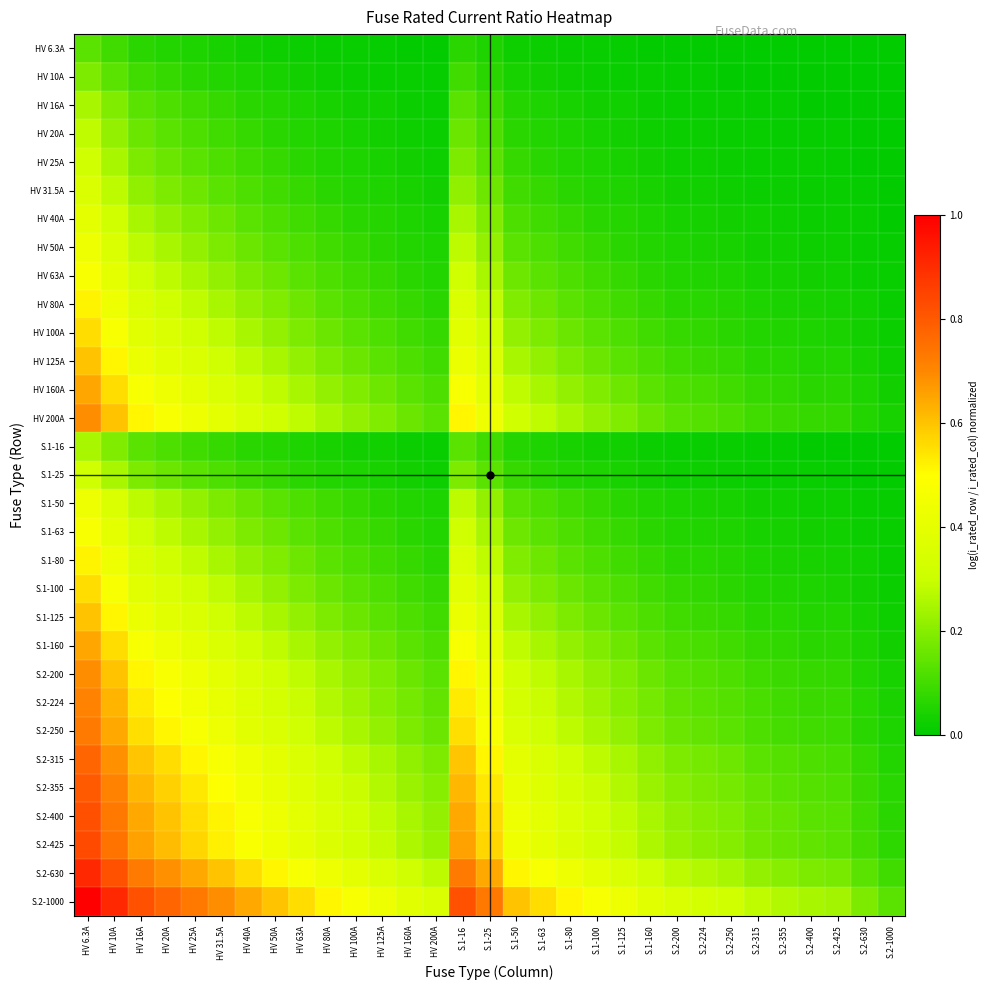

Reading left to right, transcribe all the data shown in this chart.

HV 6.3A: HV 6.3A=0.1	HV 10A=0.1	HV 16A=0.1	HV 20A=0.1	HV 25A=0.0	HV 31.5A=0.0	HV 40A=0.0	HV 50A=0.0	HV 63A=0.0	HV 80A=0.0	HV 100A=0.0	HV 125A=0.0	HV 160A=0.0	HV 200A=0.0	S.1-16=0.1	S.1-25=0.0	S.1-50=0.0	S.1-63=0.0	S.1-80=0.0	S.1-100=0.0	S.1-125=0.0	S.1-160=0.0	S.2-200=0.0	S.2-224=0.0	S.2-250=0.0	S.2-315=0.0	S.2-355=0.0	S.2-400=0.0	S.2-425=0.0	S.2-630=0.0	S.2-1000=0.0
HV 10A: HV 6.3A=0.2	HV 10A=0.1	HV 16A=0.1	HV 20A=0.1	HV 25A=0.1	HV 31.5A=0.1	HV 40A=0.0	HV 50A=0.0	HV 63A=0.0	HV 80A=0.0	HV 100A=0.0	HV 125A=0.0	HV 160A=0.0	HV 200A=0.0	S.1-16=0.1	S.1-25=0.1	S.1-50=0.0	S.1-63=0.0	S.1-80=0.0	S.1-100=0.0	S.1-125=0.0	S.1-160=0.0	S.2-200=0.0	S.2-224=0.0	S.2-250=0.0	S.2-315=0.0	S.2-355=0.0	S.2-400=0.0	S.2-425=0.0	S.2-630=0.0	S.2-1000=0.0
HV 16A: HV 6.3A=0.2	HV 10A=0.2	HV 16A=0.1	HV 20A=0.1	HV 25A=0.1	HV 31.5A=0.1	HV 40A=0.1	HV 50A=0.1	HV 63A=0.0	HV 80A=0.0	HV 100A=0.0	HV 125A=0.0	HV 160A=0.0	HV 200A=0.0	S.1-16=0.1	S.1-25=0.1	S.1-50=0.1	S.1-63=0.0	S.1-80=0.0	S.1-100=0.0	S.1-125=0.0	S.1-160=0.0	S.2-200=0.0	S.2-224=0.0	S.2-250=0.0	S.2-315=0.0	S.2-355=0.0	S.2-400=0.0	S.2-425=0.0	S.2-630=0.0	S.2-1000=0.0
HV 20A: HV 6.3A=0.3	HV 10A=0.2	HV 16A=0.2	HV 20A=0.1	HV 25A=0.1	HV 31.5A=0.1	HV 40A=0.1	HV 50A=0.1	HV 63A=0.1	HV 80A=0.0	HV 100A=0.0	HV 125A=0.0	HV 160A=0.0	HV 200A=0.0	S.1-16=0.2	S.1-25=0.1	S.1-50=0.1	S.1-63=0.1	S.1-80=0.0	S.1-100=0.0	S.1-125=0.0	S.1-160=0.0	S.2-200=0.0	S.2-224=0.0	S.2-250=0.0	S.2-315=0.0	S.2-355=0.0	S.2-400=0.0	S.2-425=0.0	S.2-630=0.0	S.2-1000=0.0
HV 25A: HV 6.3A=0.3	HV 10A=0.2	HV 16A=0.2	HV 20A=0.2	HV 25A=0.1	HV 31.5A=0.1	HV 40A=0.1	HV 50A=0.1	HV 63A=0.1	HV 80A=0.1	HV 100A=0.0	HV 125A=0.0	HV 160A=0.0	HV 200A=0.0	S.1-16=0.2	S.1-25=0.1	S.1-50=0.1	S.1-63=0.1	S.1-80=0.1	S.1-100=0.0	S.1-125=0.0	S.1-160=0.0	S.2-200=0.0	S.2-224=0.0	S.2-250=0.0	S.2-315=0.0	S.2-355=0.0	S.2-400=0.0	S.2-425=0.0	S.2-630=0.0	S.2-1000=0.0
HV 31.5A: HV 6.3A=0.4	HV 10A=0.3	HV 16A=0.2	HV 20A=0.2	HV 25A=0.2	HV 31.5A=0.1	HV 40A=0.1	HV 50A=0.1	HV 63A=0.1	HV 80A=0.1	HV 100A=0.1	HV 125A=0.0	HV 160A=0.0	HV 200A=0.0	S.1-16=0.2	S.1-25=0.2	S.1-50=0.1	S.1-63=0.1	S.1-80=0.1	S.1-100=0.1	S.1-125=0.0	S.1-160=0.0	S.2-200=0.0	S.2-224=0.0	S.2-250=0.0	S.2-315=0.0	S.2-355=0.0	S.2-400=0.0	S.2-425=0.0	S.2-630=0.0	S.2-1000=0.0
HV 40A: HV 6.3A=0.4	HV 10A=0.3	HV 16A=0.2	HV 20A=0.2	HV 25A=0.2	HV 31.5A=0.2	HV 40A=0.1	HV 50A=0.1	HV 63A=0.1	HV 80A=0.1	HV 100A=0.1	HV 125A=0.1	HV 160A=0.0	HV 200A=0.0	S.1-16=0.2	S.1-25=0.2	S.1-50=0.1	S.1-63=0.1	S.1-80=0.1	S.1-100=0.1	S.1-125=0.1	S.1-160=0.0	S.2-200=0.0	S.2-224=0.0	S.2-250=0.0	S.2-315=0.0	S.2-355=0.0	S.2-400=0.0	S.2-425=0.0	S.2-630=0.0	S.2-1000=0.0
HV 50A: HV 6.3A=0.4	HV 10A=0.4	HV 16A=0.3	HV 20A=0.2	HV 25A=0.2	HV 31.5A=0.2	HV 40A=0.2	HV 50A=0.1	HV 63A=0.1	HV 80A=0.1	HV 100A=0.1	HV 125A=0.1	HV 160A=0.1	HV 200A=0.0	S.1-16=0.3	S.1-25=0.2	S.1-50=0.1	S.1-63=0.1	S.1-80=0.1	S.1-100=0.1	S.1-125=0.1	S.1-160=0.1	S.2-200=0.0	S.2-224=0.0	S.2-250=0.0	S.2-315=0.0	S.2-355=0.0	S.2-400=0.0	S.2-425=0.0	S.2-630=0.0	S.2-1000=0.0
HV 63A: HV 6.3A=0.5	HV 10A=0.4	HV 16A=0.3	HV 20A=0.3	HV 25A=0.2	HV 31.5A=0.2	HV 40A=0.2	HV 50A=0.2	HV 63A=0.1	HV 80A=0.1	HV 100A=0.1	HV 125A=0.1	HV 160A=0.1	HV 200A=0.1	S.1-16=0.3	S.1-25=0.2	S.1-50=0.2	S.1-63=0.1	S.1-80=0.1	S.1-100=0.1	S.1-125=0.1	S.1-160=0.1	S.2-200=0.1	S.2-224=0.0	S.2-250=0.0	S.2-315=0.0	S.2-355=0.0	S.2-400=0.0	S.2-425=0.0	S.2-630=0.0	S.2-1000=0.0
HV 80A: HV 6.3A=0.5	HV 10A=0.4	HV 16A=0.4	HV 20A=0.3	HV 25A=0.3	HV 31.5A=0.2	HV 40A=0.2	HV 50A=0.2	HV 63A=0.2	HV 80A=0.1	HV 100A=0.1	HV 125A=0.1	HV 160A=0.1	HV 200A=0.1	S.1-16=0.4	S.1-25=0.3	S.1-50=0.2	S.1-63=0.2	S.1-80=0.1	S.1-100=0.1	S.1-125=0.1	S.1-160=0.1	S.2-200=0.1	S.2-224=0.1	S.2-250=0.1	S.2-315=0.0	S.2-355=0.0	S.2-400=0.0	S.2-425=0.0	S.2-630=0.0	S.2-1000=0.0
HV 100A: HV 6.3A=0.6	HV 10A=0.5	HV 16A=0.4	HV 20A=0.4	HV 25A=0.3	HV 31.5A=0.3	HV 40A=0.2	HV 50A=0.2	HV 63A=0.2	HV 80A=0.2	HV 100A=0.1	HV 125A=0.1	HV 160A=0.1	HV 200A=0.1	S.1-16=0.4	S.1-25=0.3	S.1-50=0.2	S.1-63=0.2	S.1-80=0.2	S.1-100=0.1	S.1-125=0.1	S.1-160=0.1	S.2-200=0.1	S.2-224=0.1	S.2-250=0.1	S.2-315=0.1	S.2-355=0.0	S.2-400=0.0	S.2-425=0.0	S.2-630=0.0	S.2-1000=0.0
HV 125A: HV 6.3A=0.6	HV 10A=0.5	HV 16A=0.4	HV 20A=0.4	HV 25A=0.4	HV 31.5A=0.3	HV 40A=0.3	HV 50A=0.2	HV 63A=0.2	HV 80A=0.2	HV 100A=0.2	HV 125A=0.1	HV 160A=0.1	HV 200A=0.1	S.1-16=0.4	S.1-25=0.4	S.1-50=0.2	S.1-63=0.2	S.1-80=0.2	S.1-100=0.2	S.1-125=0.1	S.1-160=0.1	S.2-200=0.1	S.2-224=0.1	S.2-250=0.1	S.2-315=0.1	S.2-355=0.1	S.2-400=0.1	S.2-425=0.1	S.2-630=0.0	S.2-1000=0.0
HV 160A: HV 6.3A=0.6	HV 10A=0.6	HV 16A=0.5	HV 20A=0.4	HV 25A=0.4	HV 31.5A=0.4	HV 40A=0.3	HV 50A=0.3	HV 63A=0.2	HV 80A=0.2	HV 100A=0.2	HV 125A=0.2	HV 160A=0.1	HV 200A=0.1	S.1-16=0.5	S.1-25=0.4	S.1-50=0.3	S.1-63=0.2	S.1-80=0.2	S.1-100=0.2	S.1-125=0.2	S.1-160=0.1	S.2-200=0.1	S.2-224=0.1	S.2-250=0.1	S.2-315=0.1	S.2-355=0.1	S.2-400=0.1	S.2-425=0.1	S.2-630=0.0	S.2-1000=0.0
HV 200A: HV 6.3A=0.7	HV 10A=0.6	HV 16A=0.5	HV 20A=0.5	HV 25A=0.4	HV 31.5A=0.4	HV 40A=0.4	HV 50A=0.3	HV 63A=0.3	HV 80A=0.2	HV 100A=0.2	HV 125A=0.2	HV 160A=0.2	HV 200A=0.1	S.1-16=0.5	S.1-25=0.4	S.1-50=0.3	S.1-63=0.3	S.1-80=0.2	S.1-100=0.2	S.1-125=0.2	S.1-160=0.2	S.2-200=0.1	S.2-224=0.1	S.2-250=0.1	S.2-315=0.1	S.2-355=0.1	S.2-400=0.1	S.2-425=0.1	S.2-630=0.1	S.2-1000=0.0
S.1-16: HV 6.3A=0.2	HV 10A=0.2	HV 16A=0.1	HV 20A=0.1	HV 25A=0.1	HV 31.5A=0.1	HV 40A=0.1	HV 50A=0.1	HV 63A=0.0	HV 80A=0.0	HV 100A=0.0	HV 125A=0.0	HV 160A=0.0	HV 200A=0.0	S.1-16=0.1	S.1-25=0.1	S.1-50=0.1	S.1-63=0.0	S.1-80=0.0	S.1-100=0.0	S.1-125=0.0	S.1-160=0.0	S.2-200=0.0	S.2-224=0.0	S.2-250=0.0	S.2-315=0.0	S.2-355=0.0	S.2-400=0.0	S.2-425=0.0	S.2-630=0.0	S.2-1000=0.0
S.1-25: HV 6.3A=0.3	HV 10A=0.2	HV 16A=0.2	HV 20A=0.2	HV 25A=0.1	HV 31.5A=0.1	HV 40A=0.1	HV 50A=0.1	HV 63A=0.1	HV 80A=0.1	HV 100A=0.0	HV 125A=0.0	HV 160A=0.0	HV 200A=0.0	S.1-16=0.2	S.1-25=0.1	S.1-50=0.1	S.1-63=0.1	S.1-80=0.1	S.1-100=0.0	S.1-125=0.0	S.1-160=0.0	S.2-200=0.0	S.2-224=0.0	S.2-250=0.0	S.2-315=0.0	S.2-355=0.0	S.2-400=0.0	S.2-425=0.0	S.2-630=0.0	S.2-1000=0.0
S.1-50: HV 6.3A=0.4	HV 10A=0.4	HV 16A=0.3	HV 20A=0.2	HV 25A=0.2	HV 31.5A=0.2	HV 40A=0.2	HV 50A=0.1	HV 63A=0.1	HV 80A=0.1	HV 100A=0.1	HV 125A=0.1	HV 160A=0.1	HV 200A=0.0	S.1-16=0.3	S.1-25=0.2	S.1-50=0.1	S.1-63=0.1	S.1-80=0.1	S.1-100=0.1	S.1-125=0.1	S.1-160=0.1	S.2-200=0.0	S.2-224=0.0	S.2-250=0.0	S.2-315=0.0	S.2-355=0.0	S.2-400=0.0	S.2-425=0.0	S.2-630=0.0	S.2-1000=0.0
S.1-63: HV 6.3A=0.5	HV 10A=0.4	HV 16A=0.3	HV 20A=0.3	HV 25A=0.2	HV 31.5A=0.2	HV 40A=0.2	HV 50A=0.2	HV 63A=0.1	HV 80A=0.1	HV 100A=0.1	HV 125A=0.1	HV 160A=0.1	HV 200A=0.1	S.1-16=0.3	S.1-25=0.2	S.1-50=0.2	S.1-63=0.1	S.1-80=0.1	S.1-100=0.1	S.1-125=0.1	S.1-160=0.1	S.2-200=0.1	S.2-224=0.0	S.2-250=0.0	S.2-315=0.0	S.2-355=0.0	S.2-400=0.0	S.2-425=0.0	S.2-630=0.0	S.2-1000=0.0
S.1-80: HV 6.3A=0.5	HV 10A=0.4	HV 16A=0.4	HV 20A=0.3	HV 25A=0.3	HV 31.5A=0.2	HV 40A=0.2	HV 50A=0.2	HV 63A=0.2	HV 80A=0.1	HV 100A=0.1	HV 125A=0.1	HV 160A=0.1	HV 200A=0.1	S.1-16=0.4	S.1-25=0.3	S.1-50=0.2	S.1-63=0.2	S.1-80=0.1	S.1-100=0.1	S.1-125=0.1	S.1-160=0.1	S.2-200=0.1	S.2-224=0.1	S.2-250=0.1	S.2-315=0.0	S.2-355=0.0	S.2-400=0.0	S.2-425=0.0	S.2-630=0.0	S.2-1000=0.0
S.1-100: HV 6.3A=0.6	HV 10A=0.5	HV 16A=0.4	HV 20A=0.4	HV 25A=0.3	HV 31.5A=0.3	HV 40A=0.2	HV 50A=0.2	HV 63A=0.2	HV 80A=0.2	HV 100A=0.1	HV 125A=0.1	HV 160A=0.1	HV 200A=0.1	S.1-16=0.4	S.1-25=0.3	S.1-50=0.2	S.1-63=0.2	S.1-80=0.2	S.1-100=0.1	S.1-125=0.1	S.1-160=0.1	S.2-200=0.1	S.2-224=0.1	S.2-250=0.1	S.2-315=0.1	S.2-355=0.0	S.2-400=0.0	S.2-425=0.0	S.2-630=0.0	S.2-1000=0.0
S.1-125: HV 6.3A=0.6	HV 10A=0.5	HV 16A=0.4	HV 20A=0.4	HV 25A=0.4	HV 31.5A=0.3	HV 40A=0.3	HV 50A=0.2	HV 63A=0.2	HV 80A=0.2	HV 100A=0.2	HV 125A=0.1	HV 160A=0.1	HV 200A=0.1	S.1-16=0.4	S.1-25=0.4	S.1-50=0.2	S.1-63=0.2	S.1-80=0.2	S.1-100=0.2	S.1-125=0.1	S.1-160=0.1	S.2-200=0.1	S.2-224=0.1	S.2-250=0.1	S.2-315=0.1	S.2-355=0.1	S.2-400=0.1	S.2-425=0.1	S.2-630=0.0	S.2-1000=0.0
S.1-160: HV 6.3A=0.6	HV 10A=0.6	HV 16A=0.5	HV 20A=0.4	HV 25A=0.4	HV 31.5A=0.4	HV 40A=0.3	HV 50A=0.3	HV 63A=0.2	HV 80A=0.2	HV 100A=0.2	HV 125A=0.2	HV 160A=0.1	HV 200A=0.1	S.1-16=0.5	S.1-25=0.4	S.1-50=0.3	S.1-63=0.2	S.1-80=0.2	S.1-100=0.2	S.1-125=0.2	S.1-160=0.1	S.2-200=0.1	S.2-224=0.1	S.2-250=0.1	S.2-315=0.1	S.2-355=0.1	S.2-400=0.1	S.2-425=0.1	S.2-630=0.0	S.2-1000=0.0
S.2-200: HV 6.3A=0.7	HV 10A=0.6	HV 16A=0.5	HV 20A=0.5	HV 25A=0.4	HV 31.5A=0.4	HV 40A=0.4	HV 50A=0.3	HV 63A=0.3	HV 80A=0.2	HV 100A=0.2	HV 125A=0.2	HV 160A=0.2	HV 200A=0.1	S.1-16=0.5	S.1-25=0.4	S.1-50=0.3	S.1-63=0.3	S.1-80=0.2	S.1-100=0.2	S.1-125=0.2	S.1-160=0.2	S.2-200=0.1	S.2-224=0.1	S.2-250=0.1	S.2-315=0.1	S.2-355=0.1	S.2-400=0.1	S.2-425=0.1	S.2-630=0.1	S.2-1000=0.0
S.2-224: HV 6.3A=0.7	HV 10A=0.6	HV 16A=0.5	HV 20A=0.5	HV 25A=0.5	HV 31.5A=0.4	HV 40A=0.4	HV 50A=0.3	HV 63A=0.3	HV 80A=0.3	HV 100A=0.2	HV 125A=0.2	HV 160A=0.2	HV 200A=0.1	S.1-16=0.5	S.1-25=0.5	S.1-50=0.3	S.1-63=0.3	S.1-80=0.3	S.1-100=0.2	S.1-125=0.2	S.1-160=0.2	S.2-200=0.1	S.2-224=0.1	S.2-250=0.1	S.2-315=0.1	S.2-355=0.1	S.2-400=0.1	S.2-425=0.1	S.2-630=0.1	S.2-1000=0.0
S.2-250: HV 6.3A=0.7	HV 10A=0.6	HV 16A=0.6	HV 20A=0.5	HV 25A=0.5	HV 31.5A=0.4	HV 40A=0.4	HV 50A=0.4	HV 63A=0.3	HV 80A=0.3	HV 100A=0.2	HV 125A=0.2	HV 160A=0.2	HV 200A=0.2	S.1-16=0.6	S.1-25=0.5	S.1-50=0.4	S.1-63=0.3	S.1-80=0.3	S.1-100=0.2	S.1-125=0.2	S.1-160=0.2	S.2-200=0.2	S.2-224=0.1	S.2-250=0.1	S.2-315=0.1	S.2-355=0.1	S.2-400=0.1	S.2-425=0.1	S.2-630=0.1	S.2-1000=0.0
S.2-315: HV 6.3A=0.8	HV 10A=0.7	HV 16A=0.6	HV 20A=0.6	HV 25A=0.5	HV 31.5A=0.5	HV 40A=0.4	HV 50A=0.4	HV 63A=0.4	HV 80A=0.3	HV 100A=0.3	HV 125A=0.2	HV 160A=0.2	HV 200A=0.2	S.1-16=0.6	S.1-25=0.5	S.1-50=0.4	S.1-63=0.4	S.1-80=0.3	S.1-100=0.3	S.1-125=0.2	S.1-160=0.2	S.2-200=0.2	S.2-224=0.2	S.2-250=0.2	S.2-315=0.1	S.2-355=0.1	S.2-400=0.1	S.2-425=0.1	S.2-630=0.1	S.2-1000=0.1
S.2-355: HV 6.3A=0.8	HV 10A=0.7	HV 16A=0.6	HV 20A=0.6	HV 25A=0.5	HV 31.5A=0.5	HV 40A=0.5	HV 50A=0.4	HV 63A=0.4	HV 80A=0.3	HV 100A=0.3	HV 125A=0.3	HV 160A=0.2	HV 200A=0.2	S.1-16=0.6	S.1-25=0.5	S.1-50=0.4	S.1-63=0.4	S.1-80=0.3	S.1-100=0.3	S.1-125=0.3	S.1-160=0.2	S.2-200=0.2	S.2-224=0.2	S.2-250=0.2	S.2-315=0.1	S.2-355=0.1	S.2-400=0.1	S.2-425=0.1	S.2-630=0.1	S.2-1000=0.1
S.2-400: HV 6.3A=0.8	HV 10A=0.7	HV 16A=0.6	HV 20A=0.6	HV 25A=0.6	HV 31.5A=0.5	HV 40A=0.5	HV 50A=0.4	HV 63A=0.4	HV 80A=0.4	HV 100A=0.3	HV 125A=0.3	HV 160A=0.2	HV 200A=0.2	S.1-16=0.6	S.1-25=0.6	S.1-50=0.4	S.1-63=0.4	S.1-80=0.4	S.1-100=0.3	S.1-125=0.3	S.1-160=0.2	S.2-200=0.2	S.2-224=0.2	S.2-250=0.2	S.2-315=0.2	S.2-355=0.1	S.2-400=0.1	S.2-425=0.1	S.2-630=0.1	S.2-1000=0.1
S.2-425: HV 6.3A=0.8	HV 10A=0.7	HV 16A=0.7	HV 20A=0.6	HV 25A=0.6	HV 31.5A=0.5	HV 40A=0.5	HV 50A=0.4	HV 63A=0.4	HV 80A=0.4	HV 100A=0.3	HV 125A=0.3	HV 160A=0.3	HV 200A=0.2	S.1-16=0.7	S.1-25=0.6	S.1-50=0.4	S.1-63=0.4	S.1-80=0.4	S.1-100=0.3	S.1-125=0.3	S.1-160=0.3	S.2-200=0.2	S.2-224=0.2	S.2-250=0.2	S.2-315=0.2	S.2-355=0.2	S.2-400=0.1	S.2-425=0.1	S.2-630=0.1	S.2-1000=0.1
S.2-630: HV 6.3A=0.9	HV 10A=0.8	HV 16A=0.7	HV 20A=0.7	HV 25A=0.6	HV 31.5A=0.6	HV 40A=0.6	HV 50A=0.5	HV 63A=0.5	HV 80A=0.4	HV 100A=0.4	HV 125A=0.4	HV 160A=0.3	HV 200A=0.3	S.1-16=0.7	S.1-25=0.6	S.1-50=0.5	S.1-63=0.5	S.1-80=0.4	S.1-100=0.4	S.1-125=0.4	S.1-160=0.3	S.2-200=0.3	S.2-224=0.3	S.2-250=0.2	S.2-315=0.2	S.2-355=0.2	S.2-400=0.2	S.2-425=0.2	S.2-630=0.1	S.2-1000=0.1
S.2-1000: HV 6.3A=1.0	HV 10A=0.9	HV 16A=0.8	HV 20A=0.8	HV 25A=0.7	HV 31.5A=0.7	HV 40A=0.6	HV 50A=0.6	HV 63A=0.6	HV 80A=0.5	HV 100A=0.5	HV 125A=0.4	HV 160A=0.4	HV 200A=0.4	S.1-16=0.8	S.1-25=0.7	S.1-50=0.6	S.1-63=0.6	S.1-80=0.5	S.1-100=0.5	S.1-125=0.4	S.1-160=0.4	S.2-200=0.4	S.2-224=0.3	S.2-250=0.3	S.2-315=0.3	S.2-355=0.3	S.2-400=0.2	S.2-425=0.2	S.2-630=0.2	S.2-1000=0.1